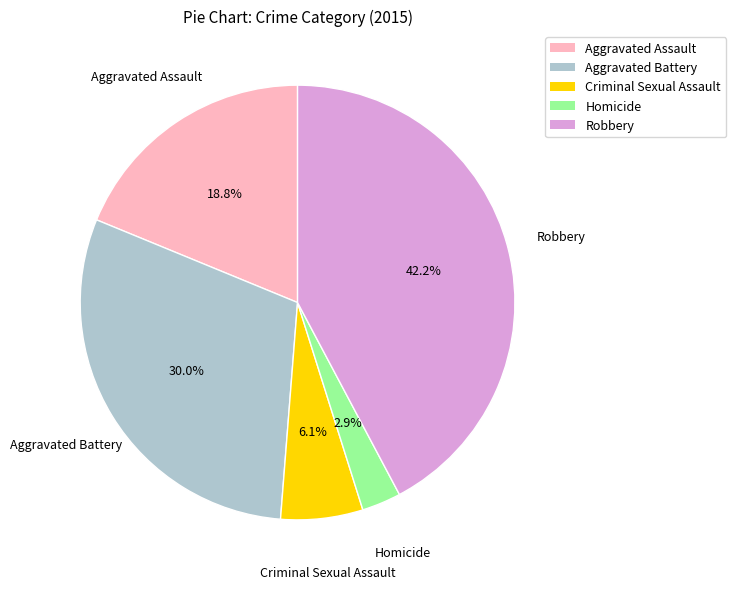

Approximately how many times larger is the value at Criminal Sexual Assault compared to Aggravated Assault?

0.3